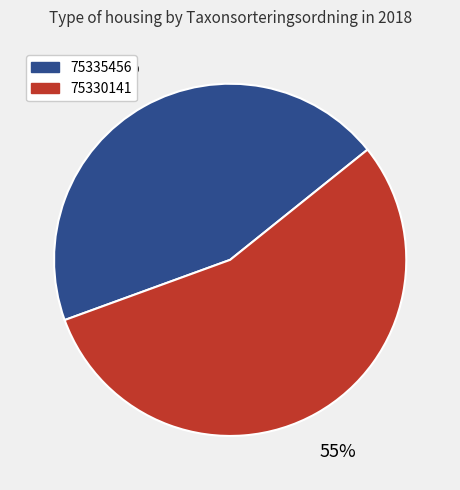

How many segments does this pie chart have?

2